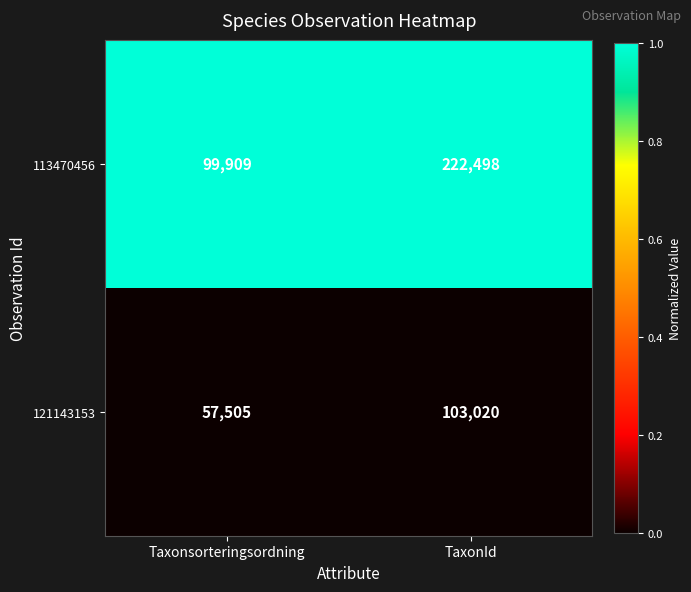

Which series has the widest spread of values?

113470456